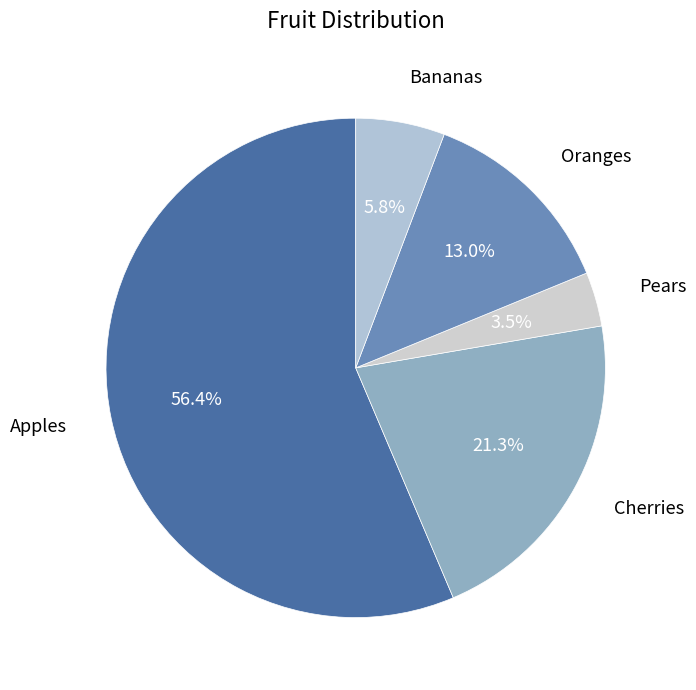

Which slice is the largest?

Apples